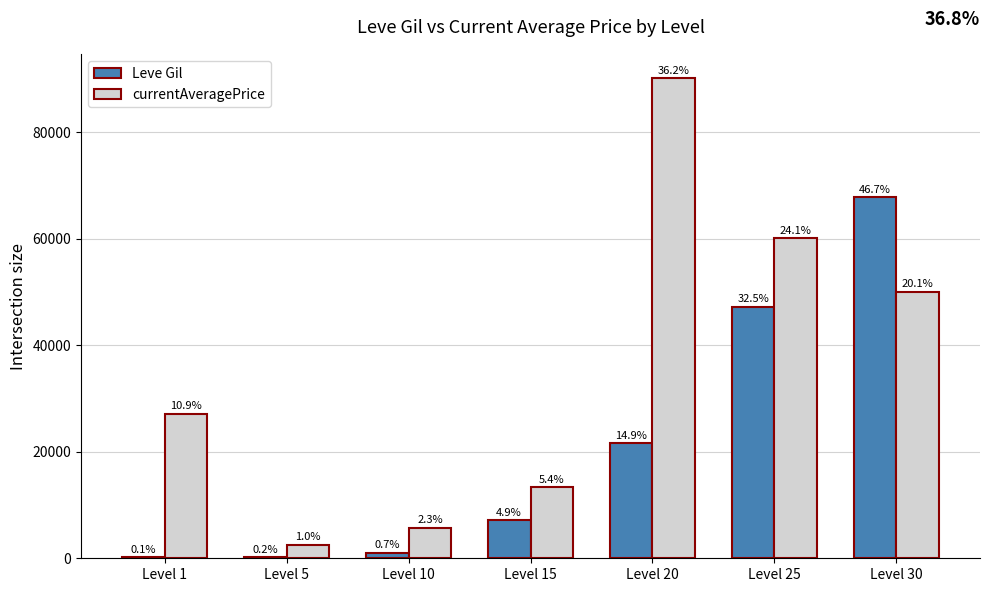

What is the difference between the highest and lowest values at Level 30?

17730